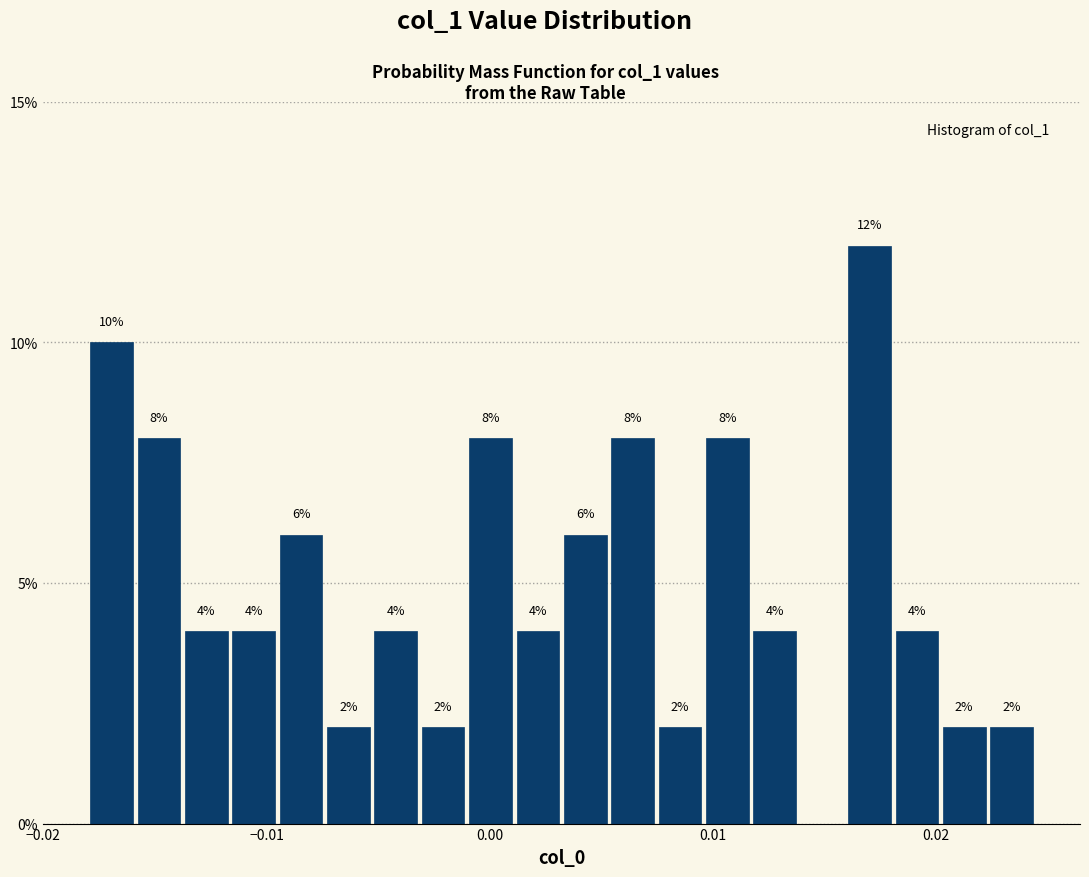

Read against the x-axis, roughly where is the centre of the tallest bar?

0.017